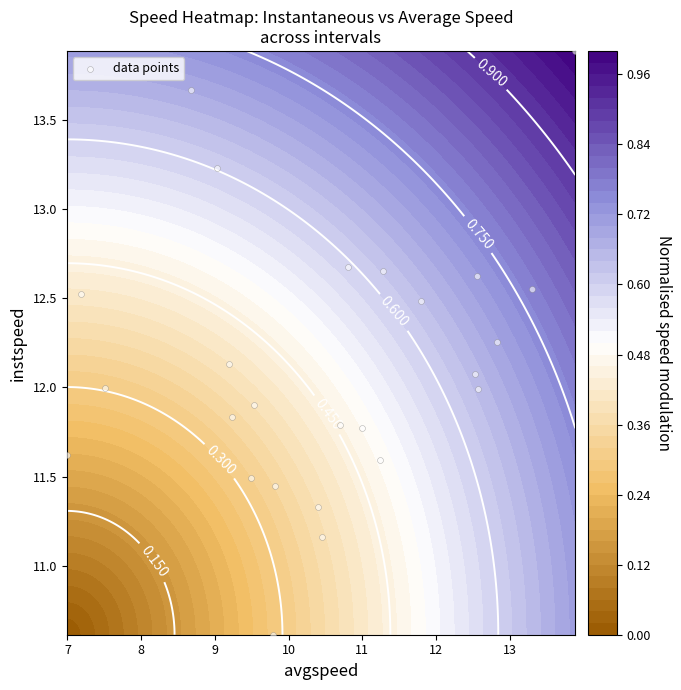

The chart shows a value of 4.1 at 6. True or false?

False